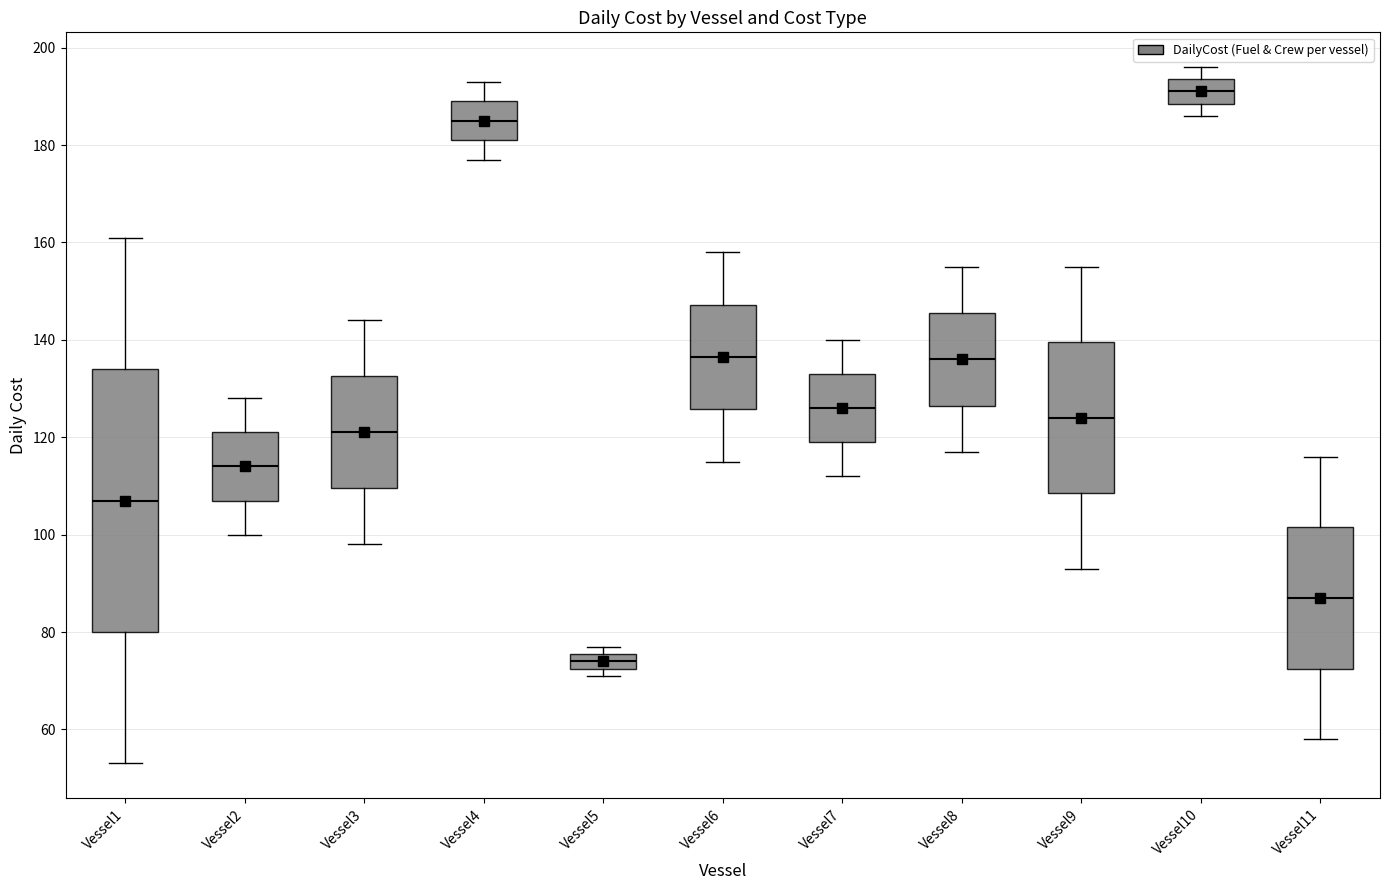

Which box is the tallest, from its lower edge to its upper edge?

Vessel1